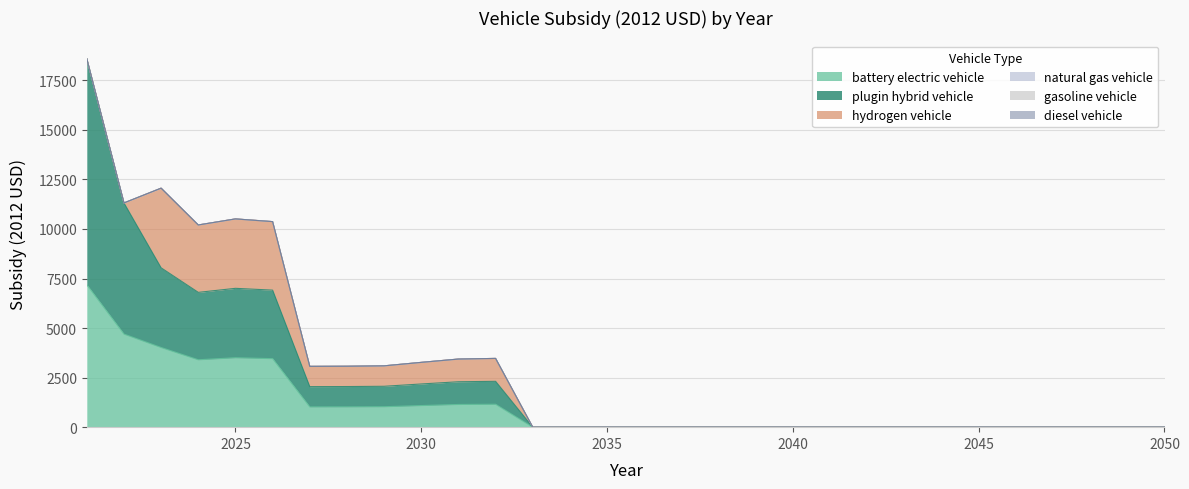

Which series has the widest spread of values?

plugin hybrid vehicle